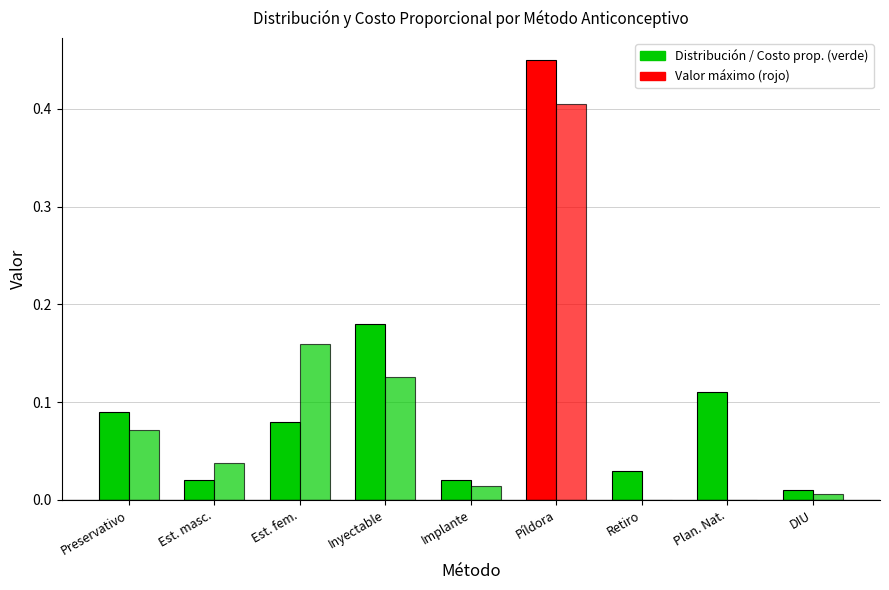

Count the number of categories in the chart.

9